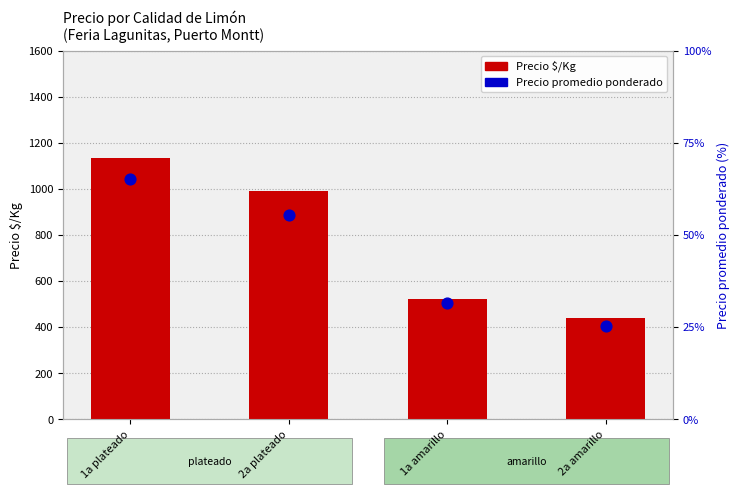

Is the value of Precio promedio ponderado at 2a amarillo greater than the value of Precio $/Kg at 1a amarillo?

No